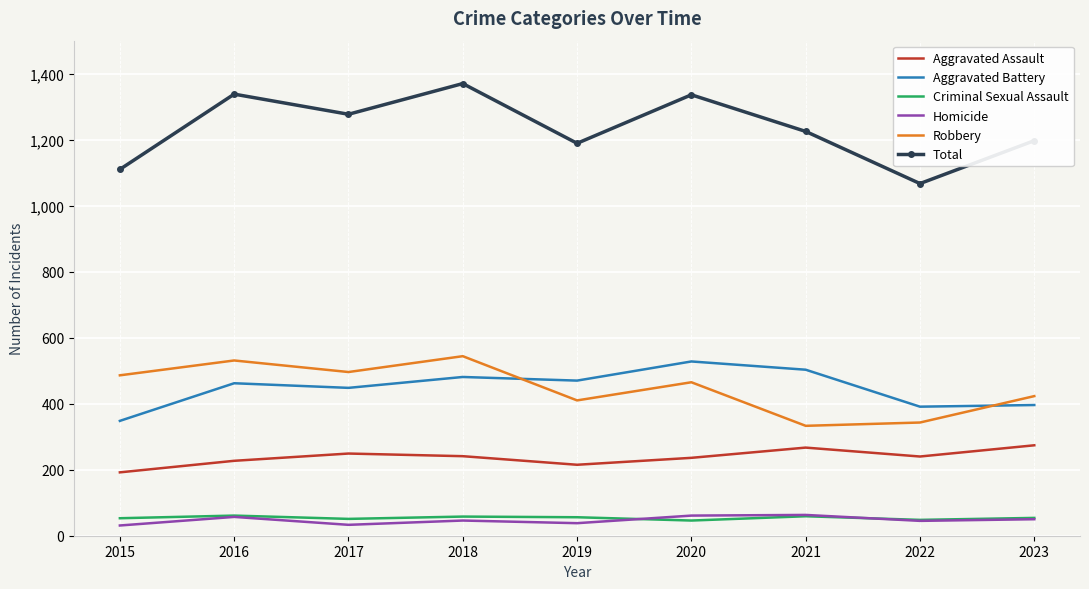

What is the highest value of the Aggravated Battery series?

528